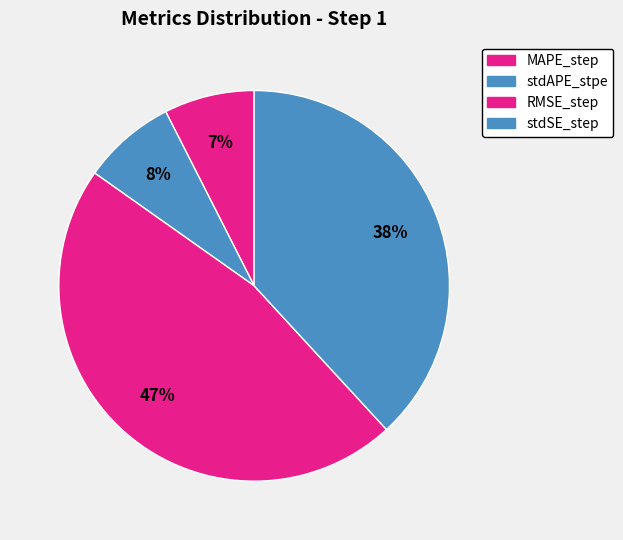

How many segments does this pie chart have?

4